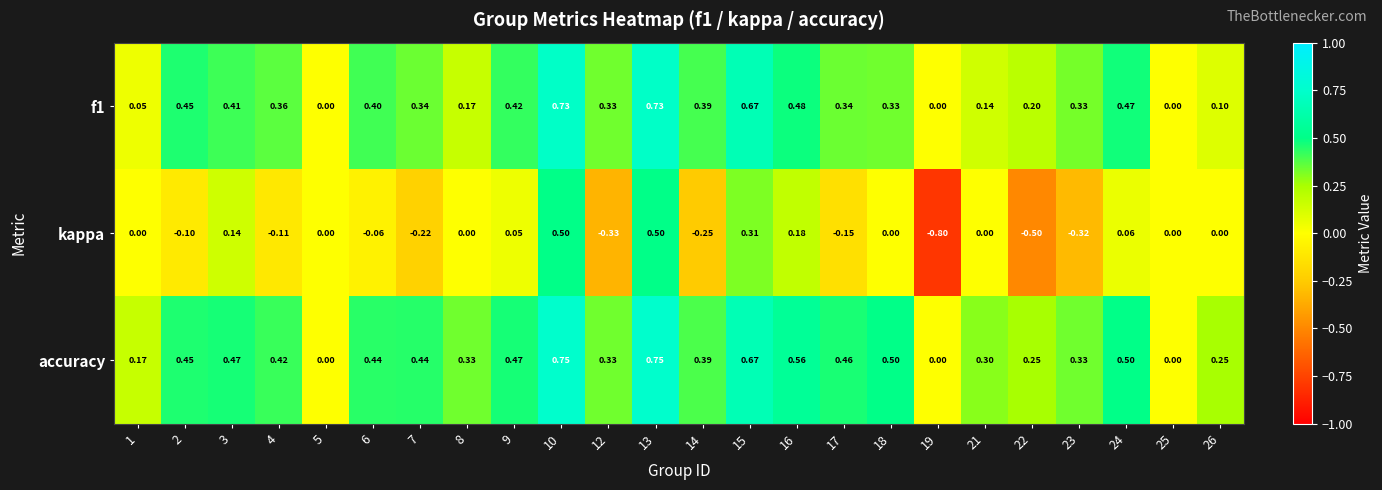

At 26, list the series in order from smallest to largest.

kappa, f1, accuracy